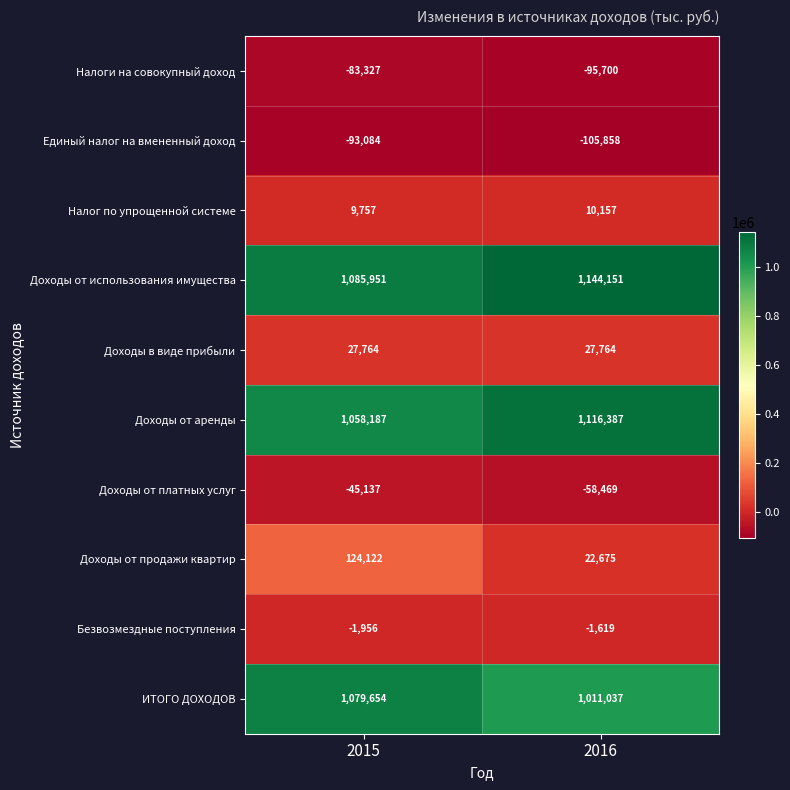

Reading right to left, extract all data points from this chart.

Налоги на совокупный доход: 2016=-95700	2015=-83327
Единый налог на вмененный доход: 2016=-105858	2015=-93084
Налог по упрощенной системе: 2016=10157	2015=9757
Доходы от использования имущества: 2016=1144151	2015=1085951
Доходы в виде прибыли: 2016=27764	2015=27764
Доходы от аренды: 2016=1116387	2015=1058187
Доходы от платных услуг: 2016=-58469	2015=-45137
Доходы от продажи квартир: 2016=22675	2015=124122
Безвозмездные поступления: 2016=-1619	2015=-1956
ИТОГО ДОХОДОВ: 2016=1011037	2015=1079654